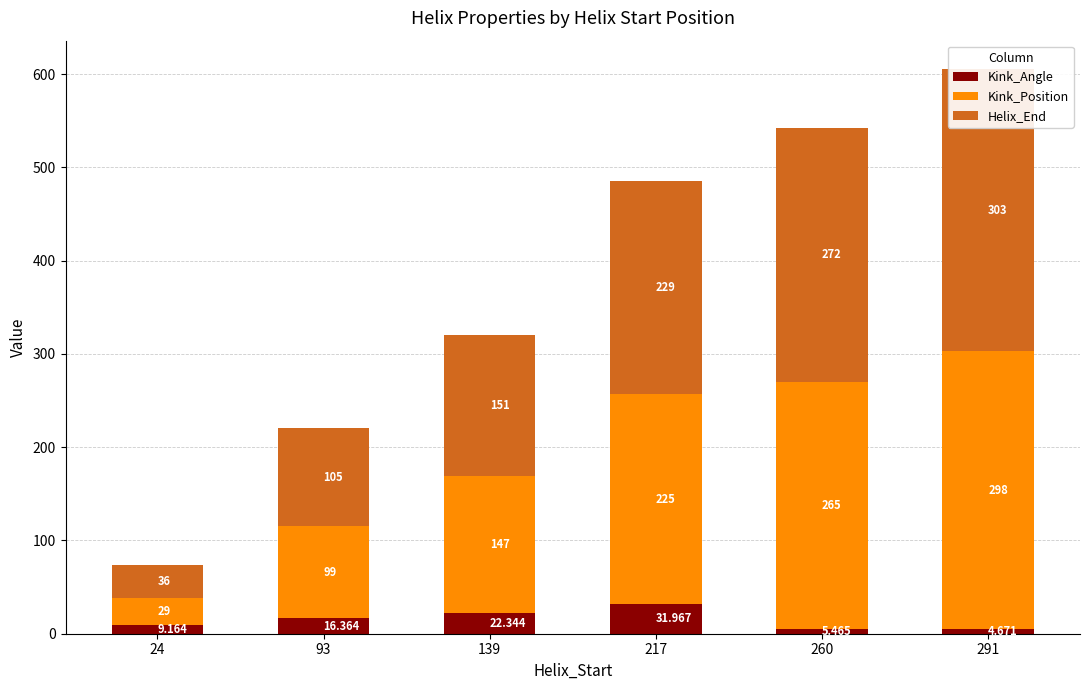

Is the value of Helix_End at 217 greater than the value of Kink_Position at 139?

Yes